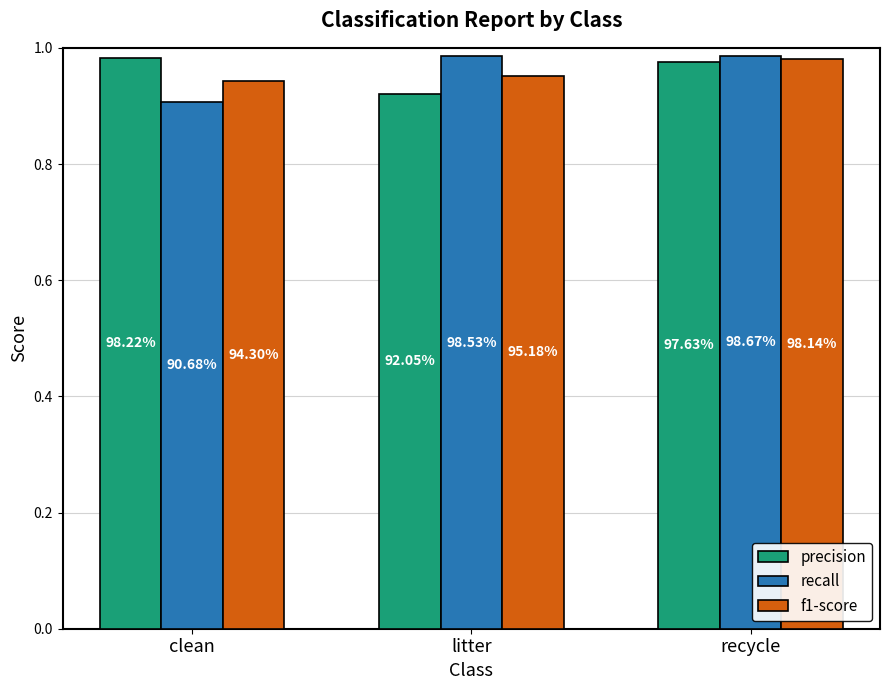

Reading left to right, transcribe all the data shown in this chart.

precision: 1.0	0.9	1.0
recall: 0.9	1.0	1.0
f1-score: 0.9	1.0	1.0